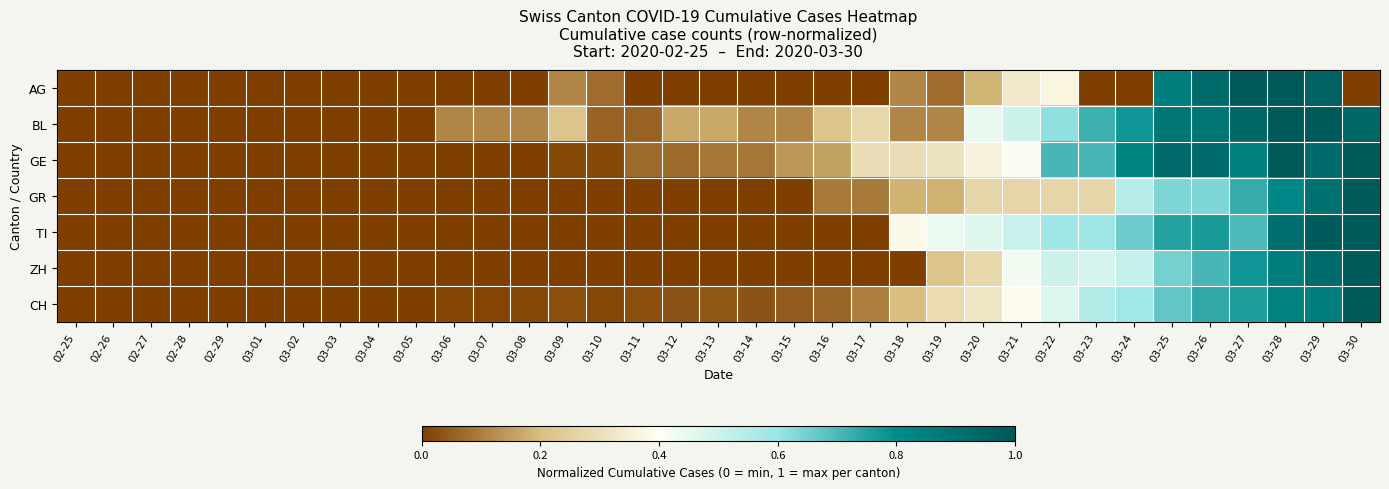

Reading left to right, what are all the values shown in this chart?

AG: 02-25=0.0	02-26=0.0	02-27=0.0	02-28=0.0	02-29=0.0	03-01=0.0	03-02=0.0	03-03=0.0	03-04=0.0	03-05=0.0	03-06=0.0	03-07=0.0	03-08=0.0	03-09=0.1	03-10=0.1	03-11=0.0	03-12=0.0	03-13=0.0	03-14=0.0	03-15=0.0	03-16=0.0	03-17=0.0	03-18=0.1	03-19=0.1	03-20=0.2	03-21=0.3	03-22=0.4	03-23=0.0	03-24=0.0	03-25=0.9	03-26=0.9	03-27=1.0	03-28=1.0	03-29=1.0	03-30=0.0
BL: 02-25=0.0	02-26=0.0	02-27=0.0	02-28=0.0	02-29=0.0	03-01=0.0	03-02=0.0	03-03=0.0	03-04=0.0	03-05=0.0	03-06=0.1	03-07=0.1	03-08=0.1	03-09=0.2	03-10=0.1	03-11=0.1	03-12=0.2	03-13=0.2	03-14=0.1	03-15=0.1	03-16=0.2	03-17=0.3	03-18=0.1	03-19=0.1	03-20=0.4	03-21=0.5	03-22=0.6	03-23=0.7	03-24=0.8	03-25=0.9	03-26=0.9	03-27=0.9	03-28=1.0	03-29=1.0	03-30=0.9
GE: 02-25=0.0	02-26=0.0	02-27=0.0	02-28=0.0	02-29=0.0	03-01=0.0	03-02=0.0	03-03=0.0	03-04=0.0	03-05=0.0	03-06=0.0	03-07=0.0	03-08=0.0	03-09=0.0	03-10=0.0	03-11=0.1	03-12=0.1	03-13=0.1	03-14=0.1	03-15=0.1	03-16=0.2	03-17=0.3	03-18=0.3	03-19=0.3	03-20=0.4	03-21=0.4	03-22=0.7	03-23=0.7	03-24=0.8	03-25=0.9	03-26=0.9	03-27=0.8	03-28=1.0	03-29=0.9	03-30=1.0
GR: 02-25=0.0	02-26=0.0	02-27=0.0	02-28=0.0	02-29=0.0	03-01=0.0	03-02=0.0	03-03=0.0	03-04=0.0	03-05=0.0	03-06=0.0	03-07=0.0	03-08=0.0	03-09=0.0	03-10=0.0	03-11=0.0	03-12=0.0	03-13=0.0	03-14=0.0	03-15=0.0	03-16=0.1	03-17=0.1	03-18=0.2	03-19=0.2	03-20=0.3	03-21=0.3	03-22=0.3	03-23=0.3	03-24=0.5	03-25=0.6	03-26=0.6	03-27=0.7	03-28=0.8	03-29=0.9	03-30=1.0
TI: 02-25=0.0	02-26=0.0	02-27=0.0	02-28=0.0	02-29=0.0	03-01=0.0	03-02=0.0	03-03=0.0	03-04=0.0	03-05=0.0	03-06=0.0	03-07=0.0	03-08=0.0	03-09=0.0	03-10=0.0	03-11=0.0	03-12=0.0	03-13=0.0	03-14=0.0	03-15=0.0	03-16=0.0	03-17=0.0	03-18=0.4	03-19=0.4	03-20=0.5	03-21=0.5	03-22=0.6	03-23=0.6	03-24=0.7	03-25=0.8	03-26=0.8	03-27=0.7	03-28=0.9	03-29=1.0	03-30=1.0
ZH: 02-25=0.0	02-26=0.0	02-27=0.0	02-28=0.0	02-29=0.0	03-01=0.0	03-02=0.0	03-03=0.0	03-04=0.0	03-05=0.0	03-06=0.0	03-07=0.0	03-08=0.0	03-09=0.0	03-10=0.0	03-11=0.0	03-12=0.0	03-13=0.0	03-14=0.0	03-15=0.0	03-16=0.0	03-17=0.0	03-18=0.0	03-19=0.2	03-20=0.3	03-21=0.4	03-22=0.5	03-23=0.5	03-24=0.5	03-25=0.6	03-26=0.7	03-27=0.8	03-28=0.9	03-29=0.9	03-30=1.0
CH: 02-25=0.0	02-26=0.0	02-27=0.0	02-28=0.0	02-29=0.0	03-01=0.0	03-02=0.0	03-03=0.0	03-04=0.0	03-05=0.0	03-06=0.0	03-07=0.0	03-08=0.0	03-09=0.0	03-10=0.0	03-11=0.0	03-12=0.0	03-13=0.0	03-14=0.0	03-15=0.0	03-16=0.1	03-17=0.1	03-18=0.2	03-19=0.3	03-20=0.3	03-21=0.4	03-22=0.5	03-23=0.6	03-24=0.6	03-25=0.7	03-26=0.7	03-27=0.8	03-28=0.8	03-29=0.9	03-30=1.0